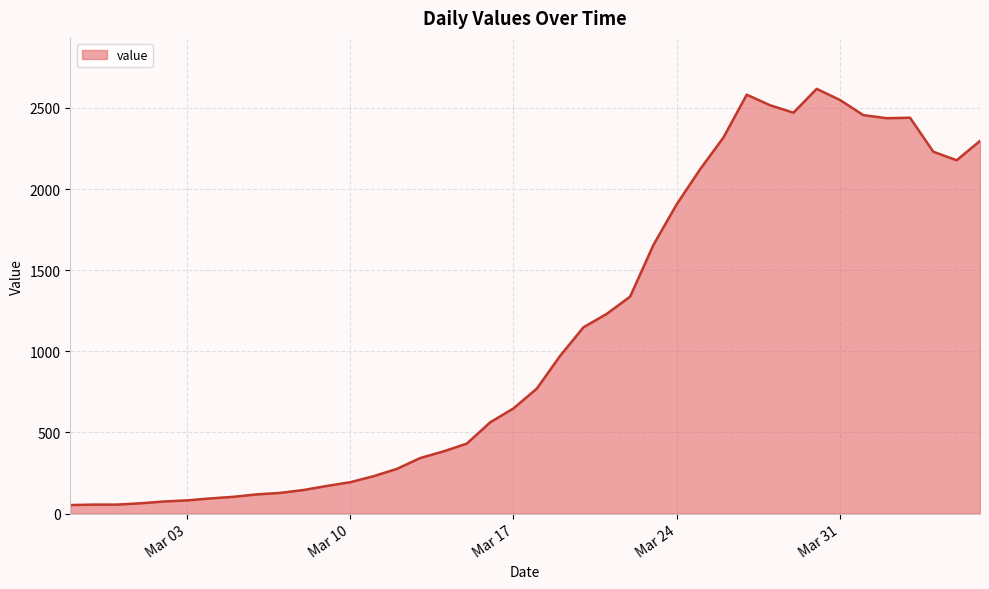

List the labels in order of value, largest first.

2020-03-30, 2020-03-27, 2020-03-31, 2020-03-28, 2020-03-29, 2020-04-01, 2020-04-03, 2020-04-02, 2020-03-26, 2020-04-06, 2020-04-04, 2020-04-05, 2020-03-25, 2020-03-24, 2020-03-23, 2020-03-22, 2020-03-21, 2020-03-20, 2020-03-19, 2020-03-18, 2020-03-17, 2020-03-16, 2020-03-15, 2020-03-14, 2020-03-13, 2020-03-12, 2020-03-11, 2020-03-10, 2020-03-09, 2020-03-08, 2020-03-07, 2020-03-06, 2020-03-05, 2020-03-04, 2020-03-03, 2020-03-02, 2020-03-01, 2020-02-28, 2020-02-29, 2020-02-27